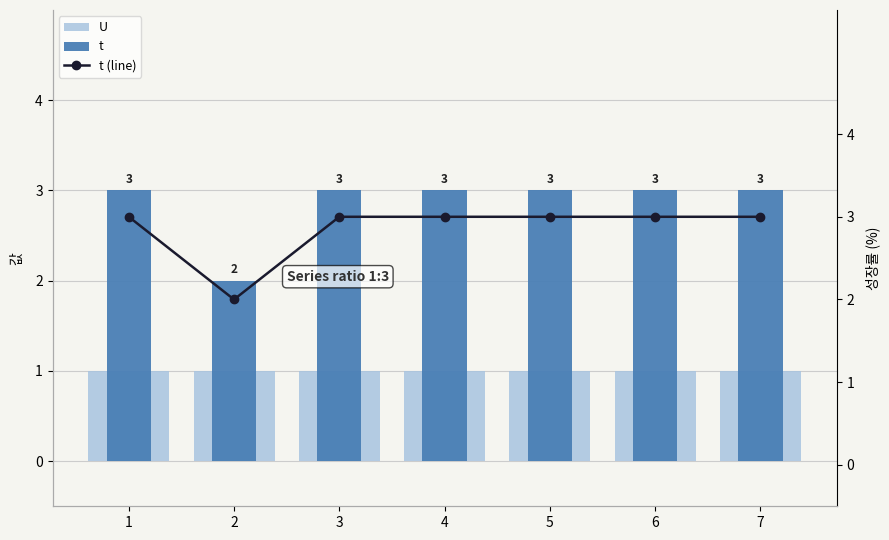

How many distinct data groups are displayed?

3